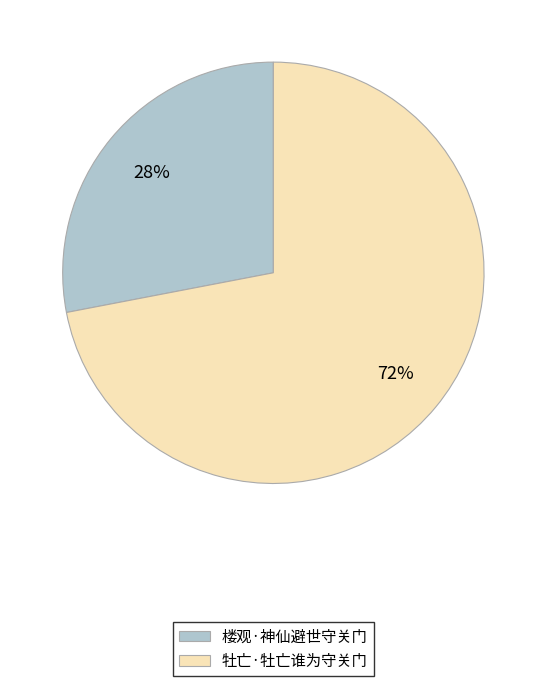

What percentage is the 楼观·神仙避世守关门 slice, to the nearest percent?

28%